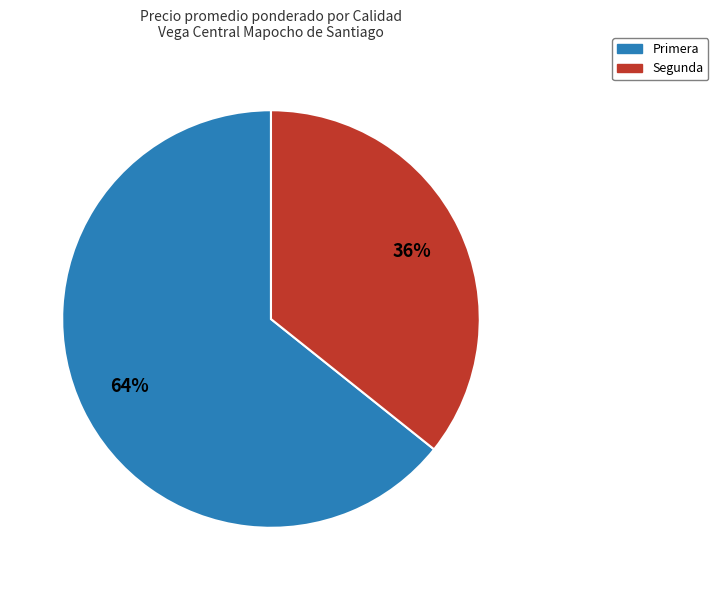

Which category has the smallest portion of the pie?

Segunda